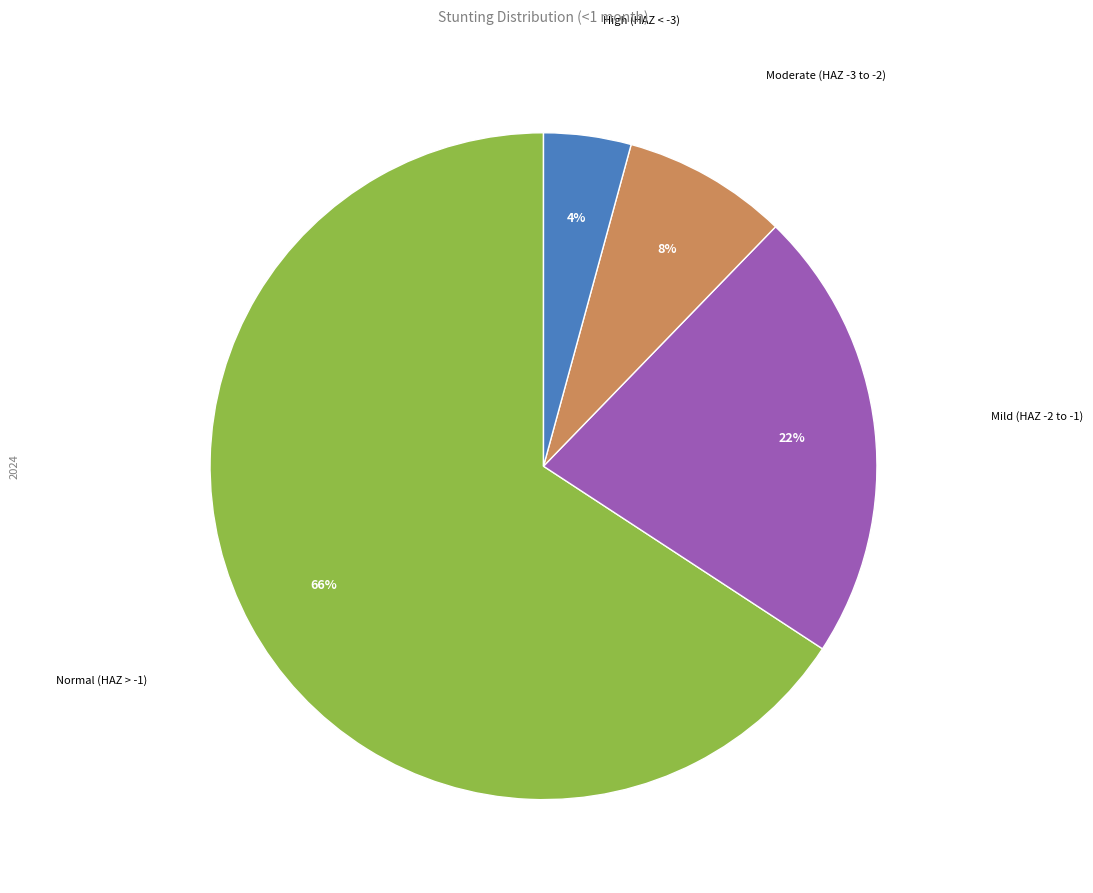

Is it true that Moderate (HAZ -3 to -2) is 1% of the pie?

False